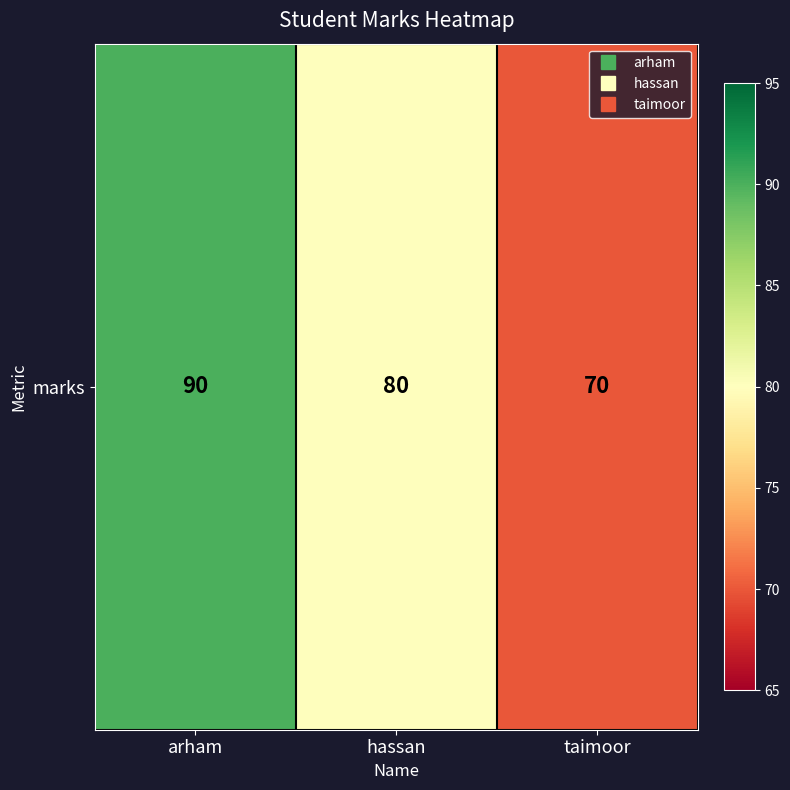

At which label does the data first exceed 80?

arham